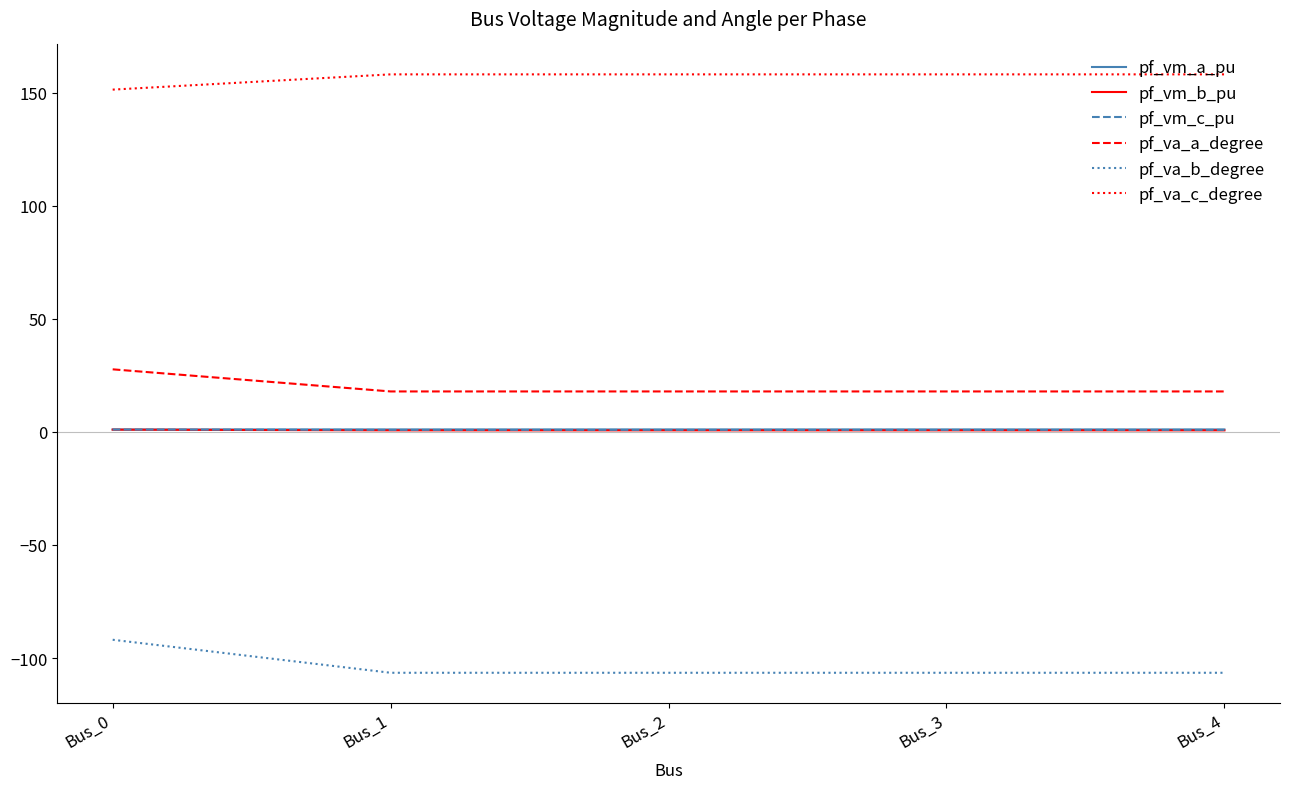

Which series has the largest total across all categories?

pf_va_c_degree